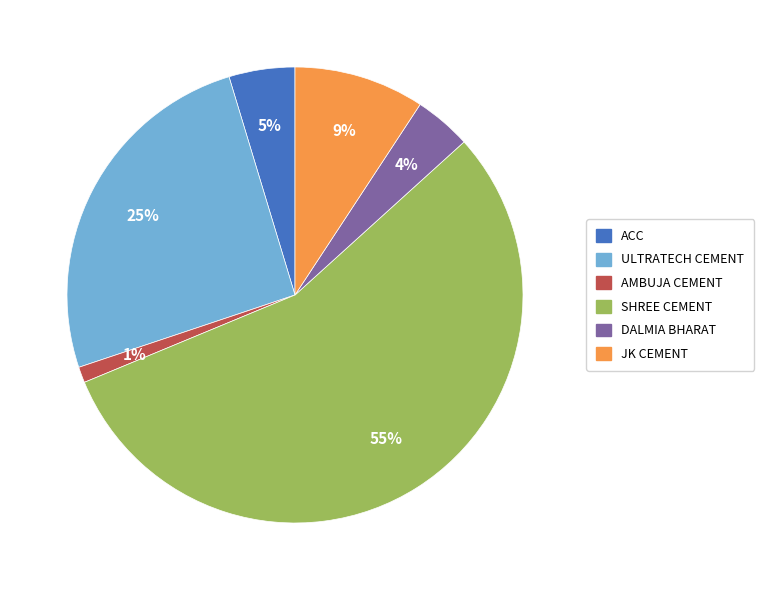

True or false: JK CEMENT accounts for 9% of the total.

True